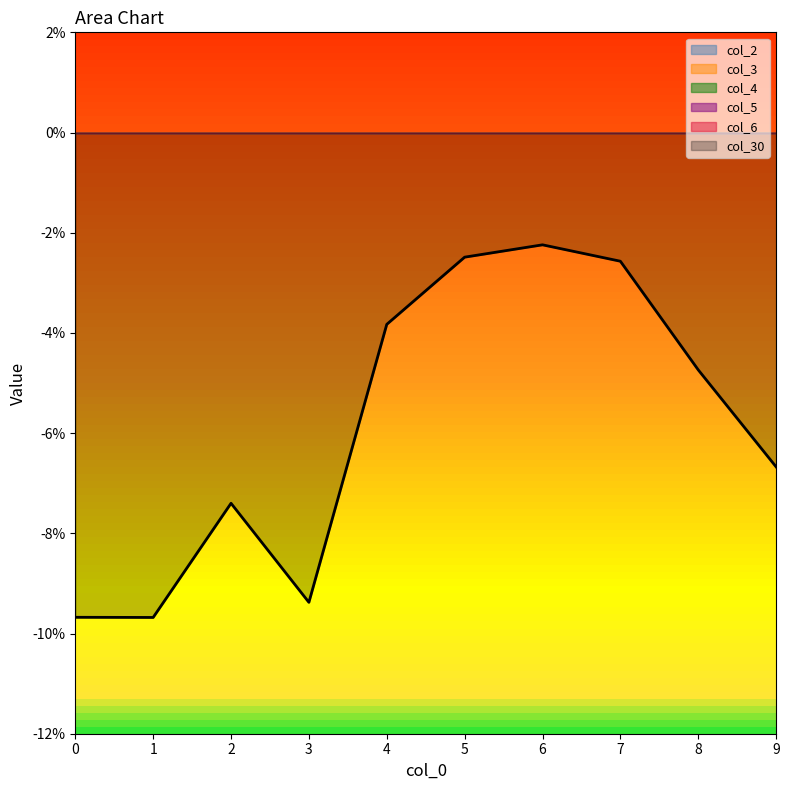

Which series changed the most between 0 and 1?

col_30